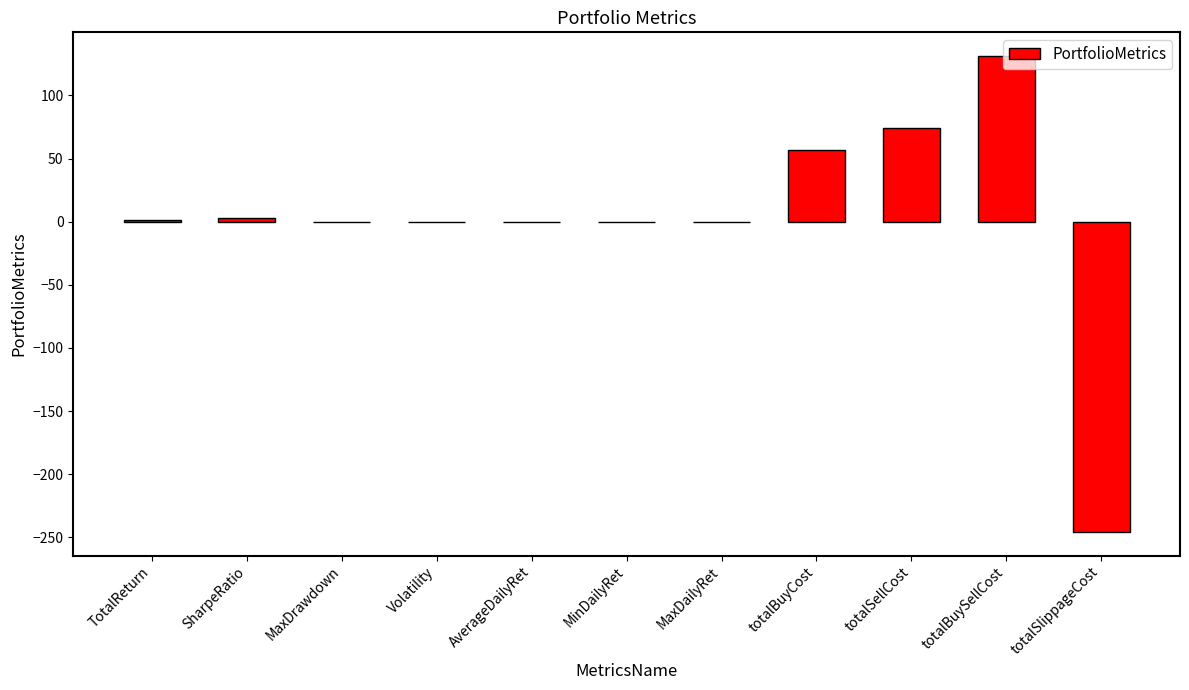

Which label corresponds to the largest value in the chart?

totalBuySellCost